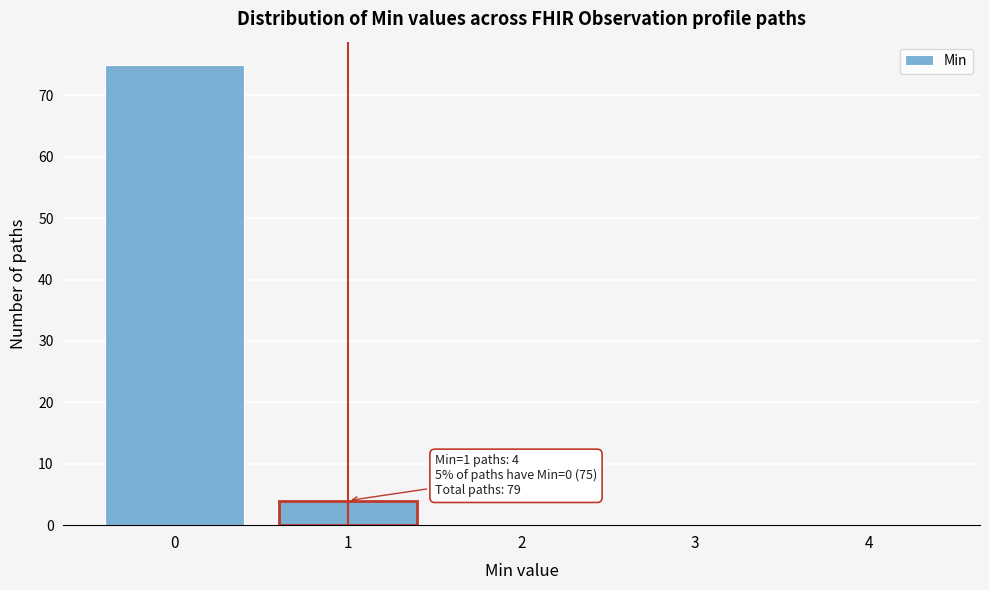

Over which range of the x-axis is the bar tallest?

-0.5 to 0.5